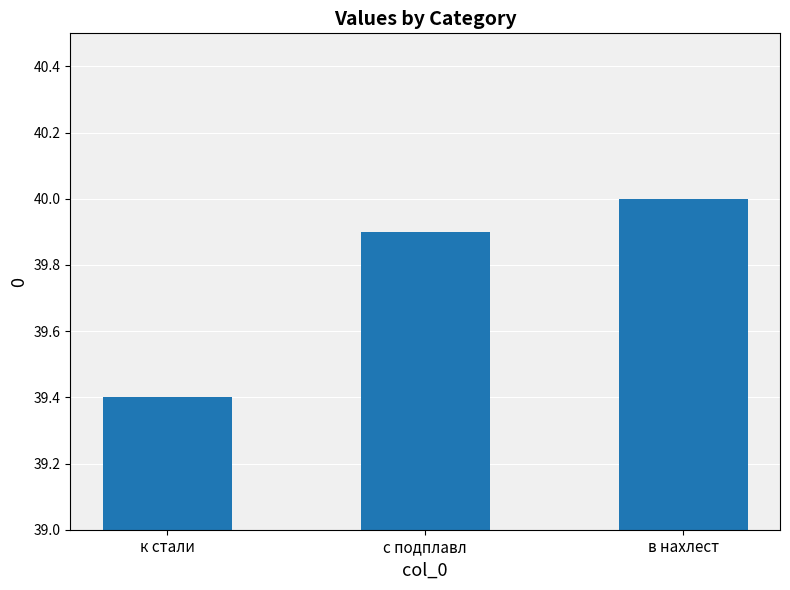

Rank the categories by value from highest to lowest.

в нахлест, с подплавл, к стали